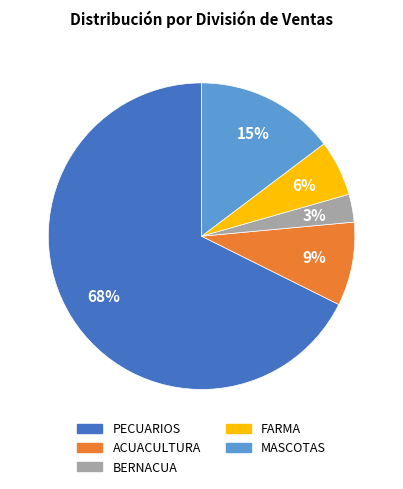

How many slices are in this pie chart?

5